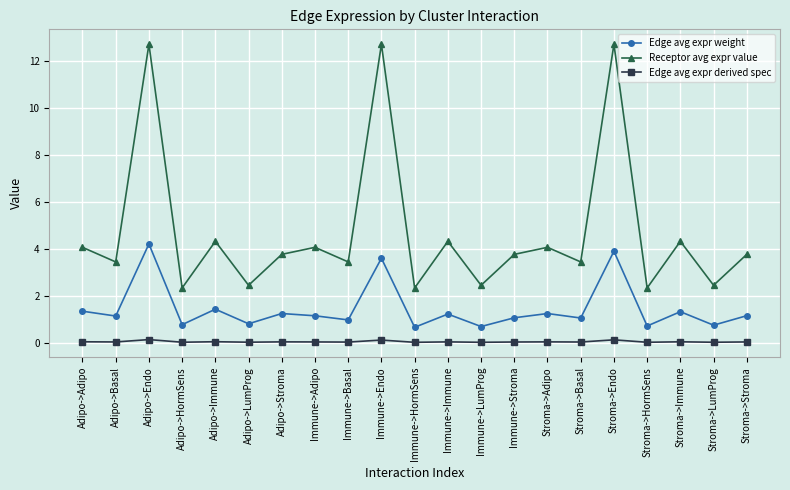

What is the average value of the Edge avg expr weight series?

1.5